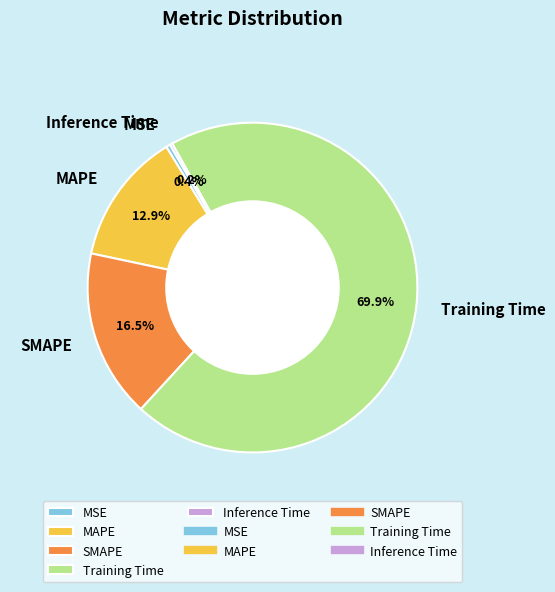

Which category has the biggest portion of the pie?

Training Time